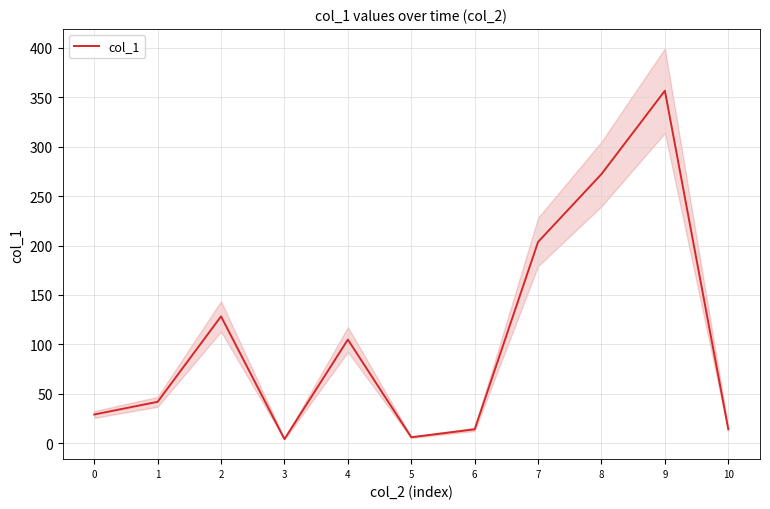

Approximately how many times larger is the value at 0 compared to 1?

0.7